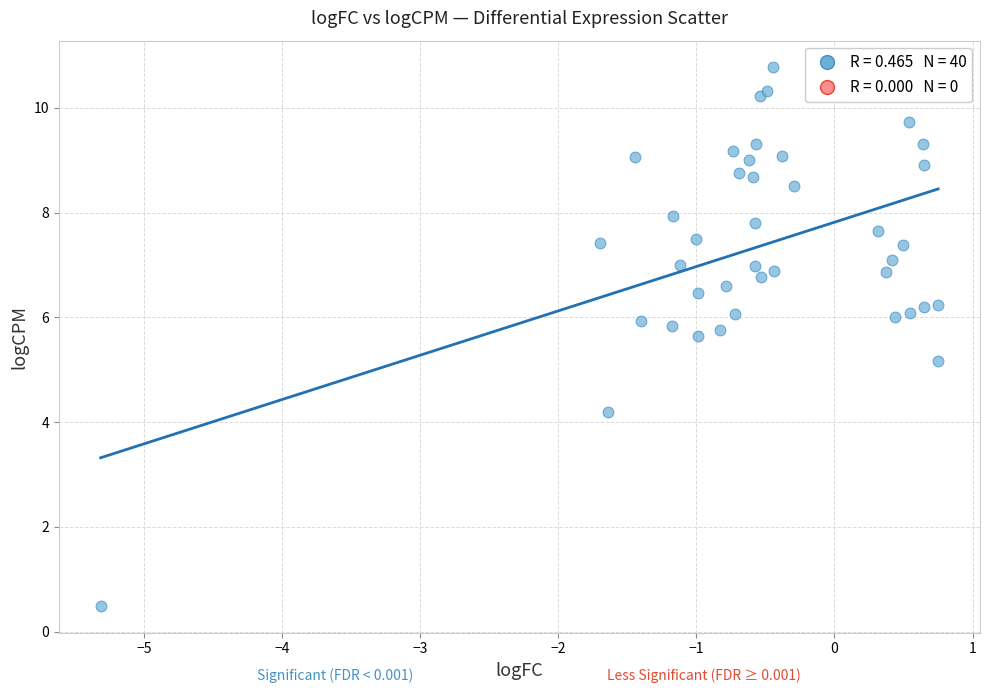

What Y value in the scatter plot is closest to 5?

5.2